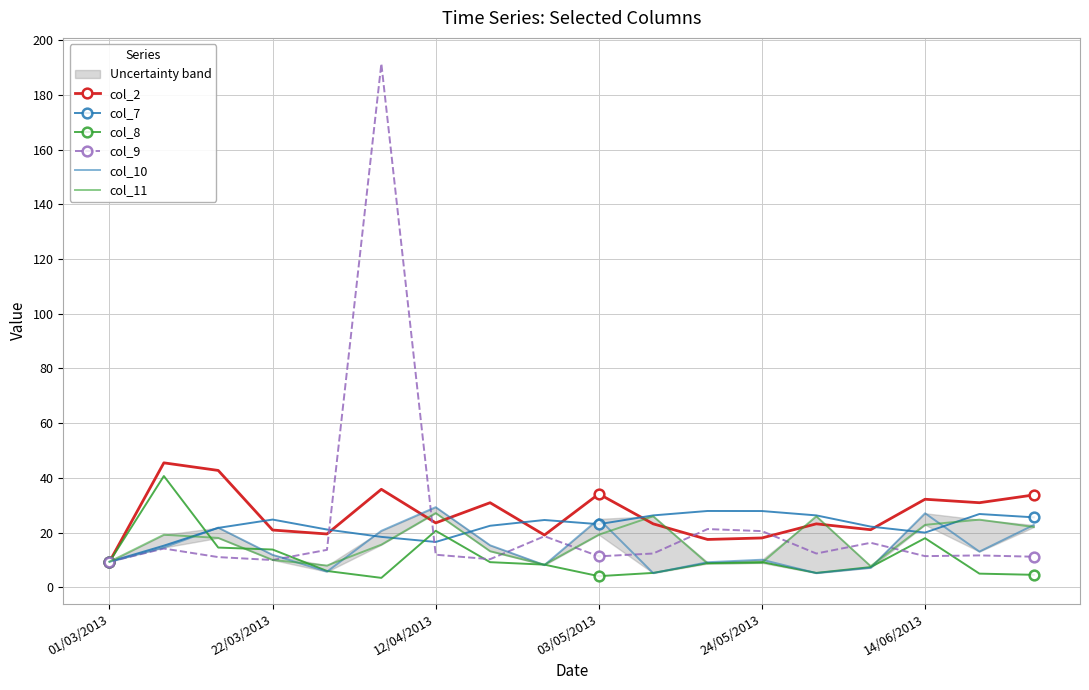

What is the minimum value for col_9?

9.3